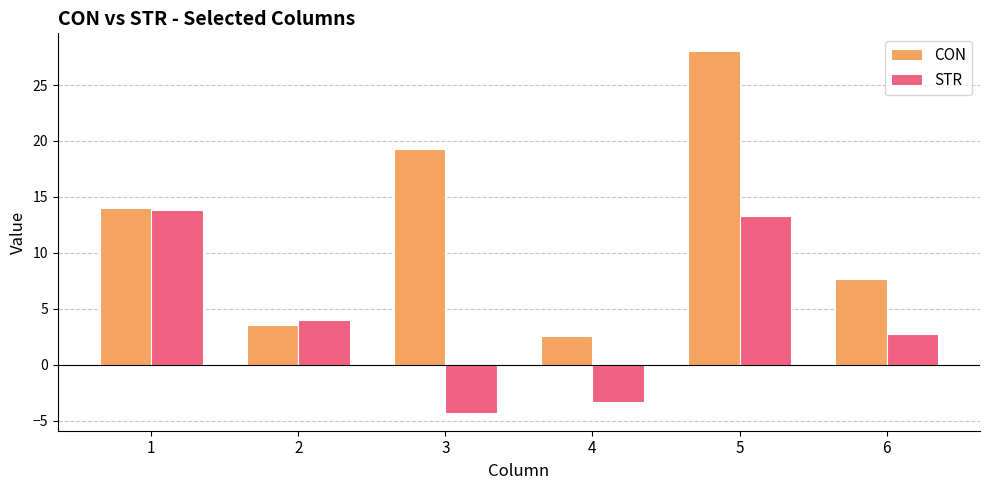

What is the difference between the highest and lowest values at 4?

5.9